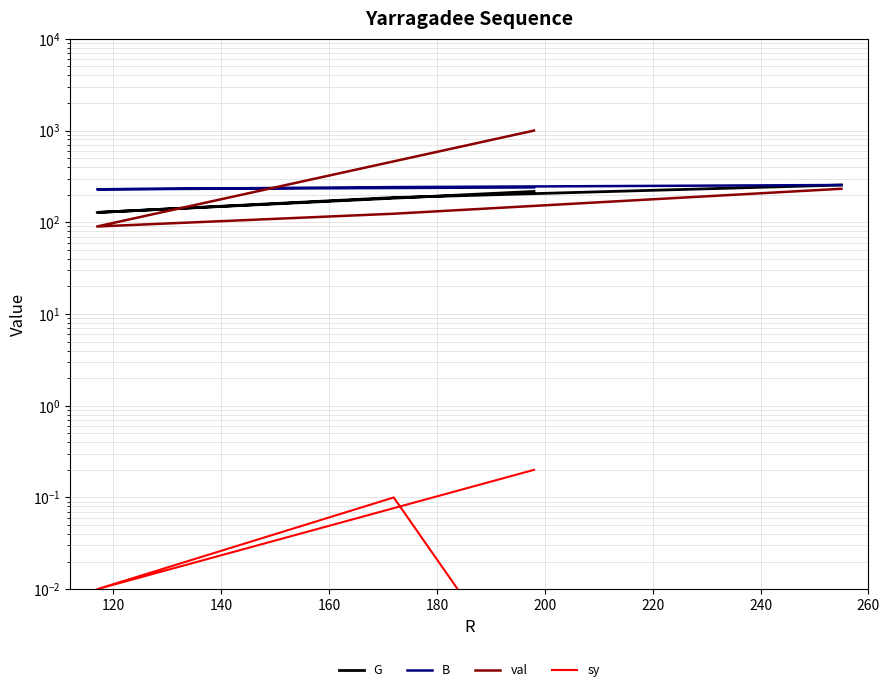

Which series has the largest total across all categories?

val